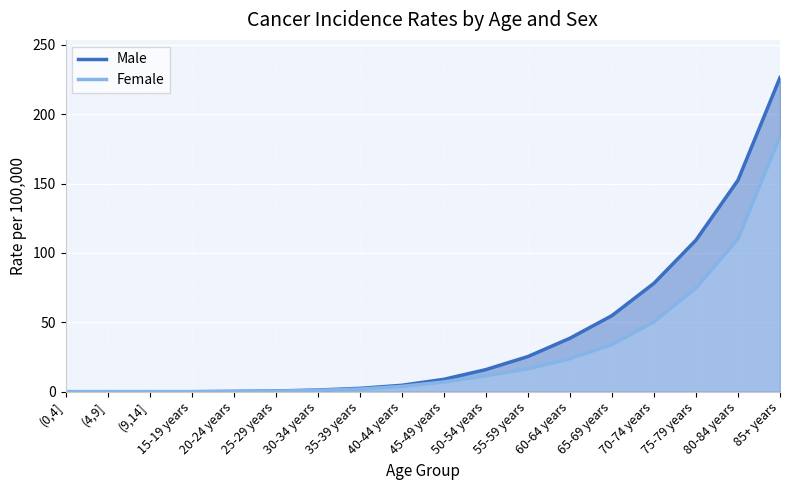

Is the value of Female at 75-79 years greater than the value of Male at 20-24 years?

Yes